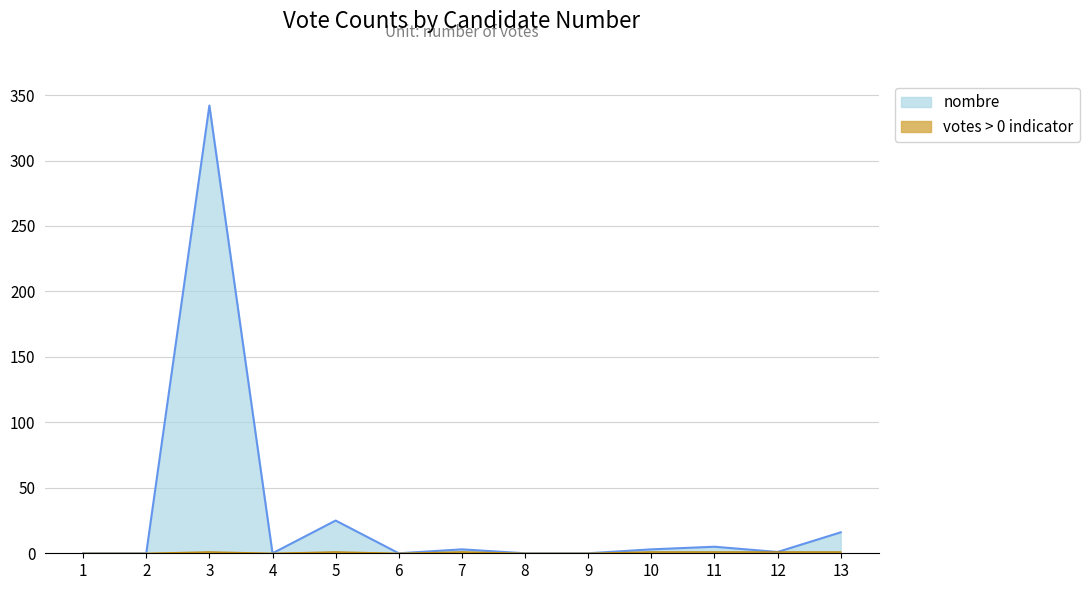

What is the difference between the maximum and minimum values?

342